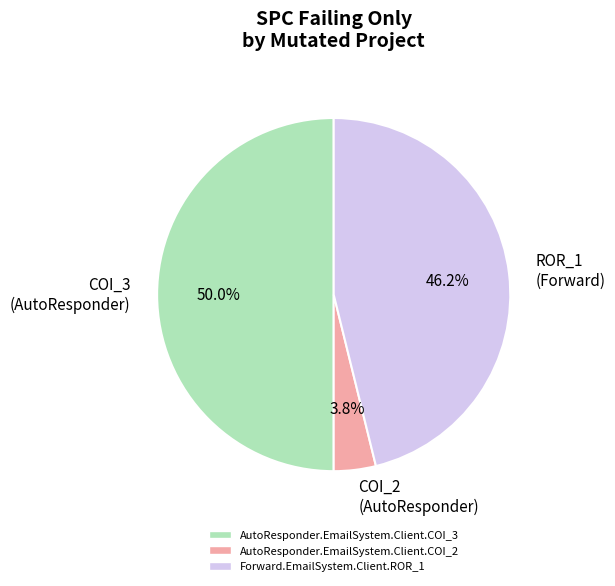

Rank the categories by value from lowest to highest.

COI_2 (AutoResponder), ROR_1 (Forward), COI_3 (AutoResponder)